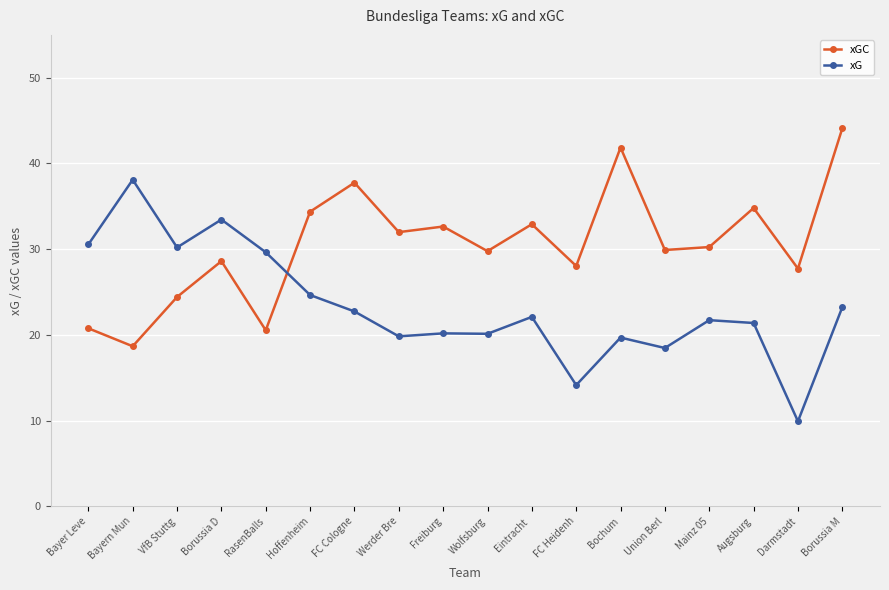

What is the value of the xG point at the 17th from the left?

9.9